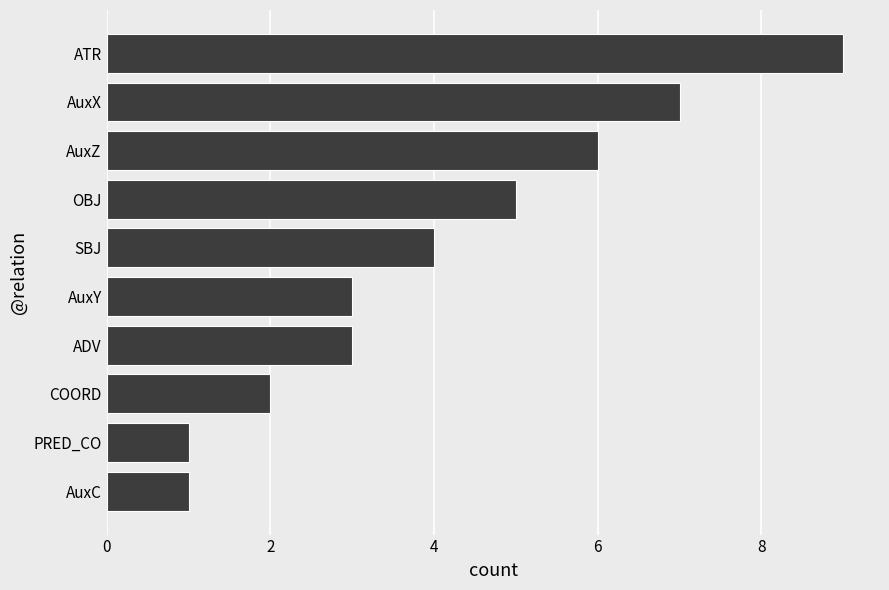

Does the chart contain stacked bars?

No